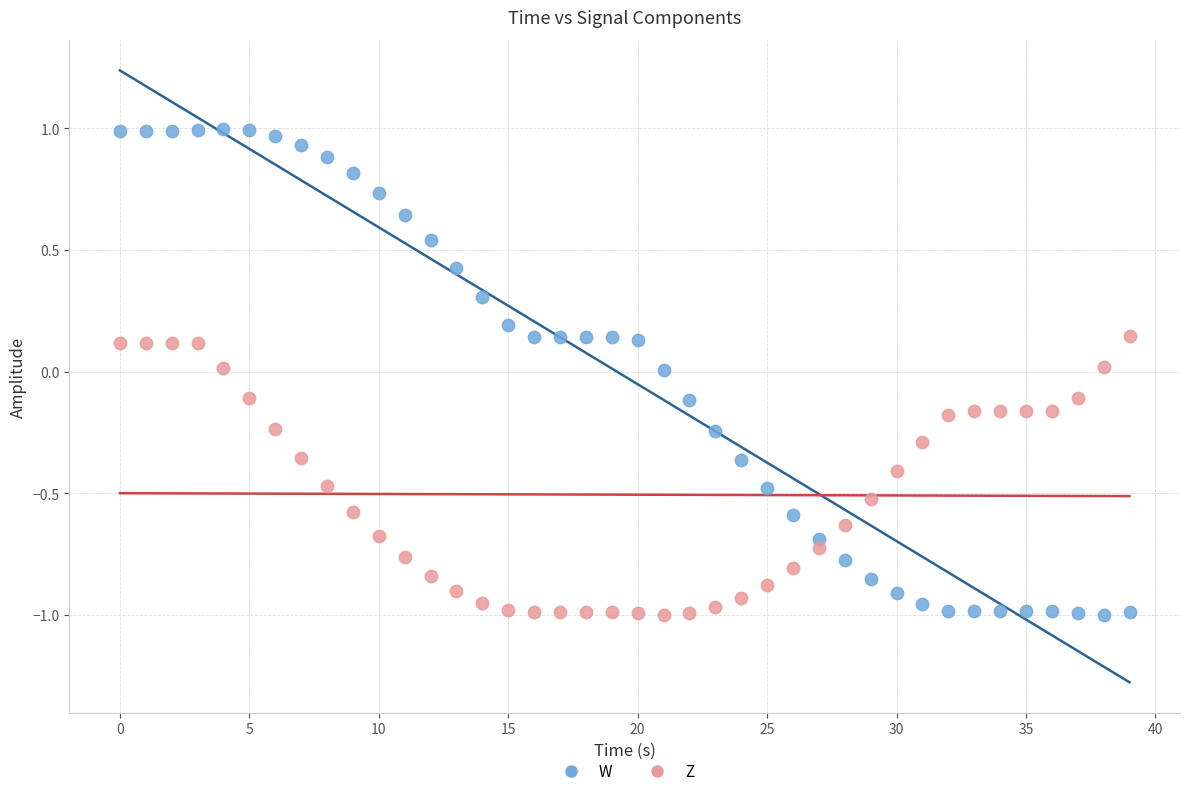

Across all data points, what is the range of X values (max minus min)?

39.0